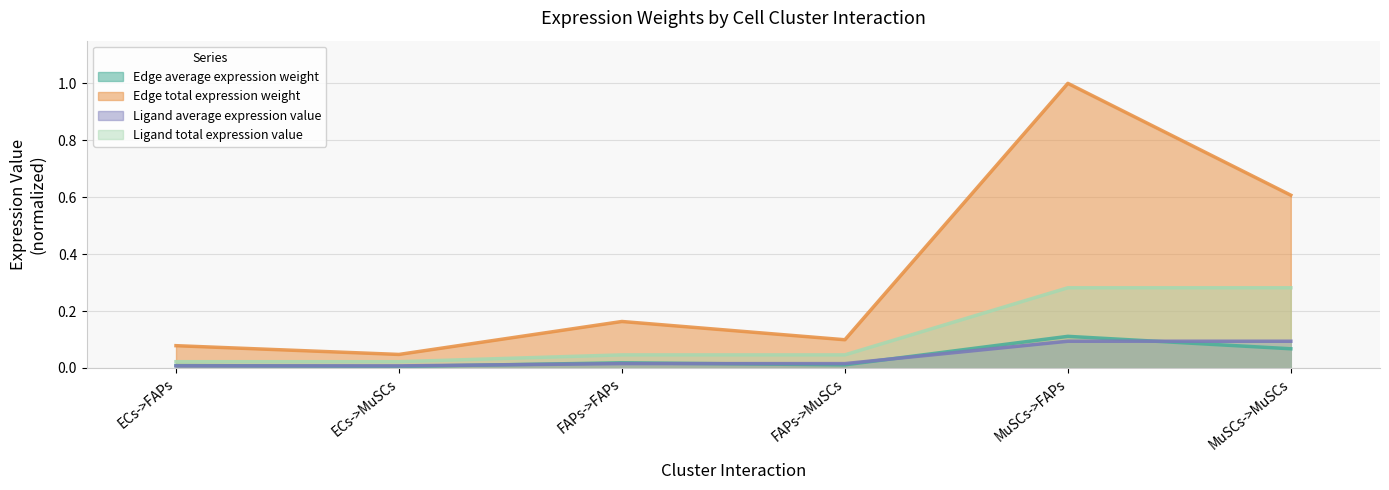

At which label does Edge total expression weight reach its minimum?

ECs->MuSCs